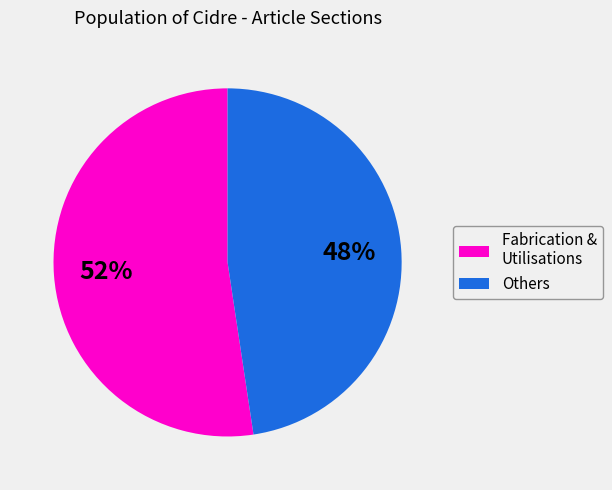

Does any single category account for the majority?

Yes